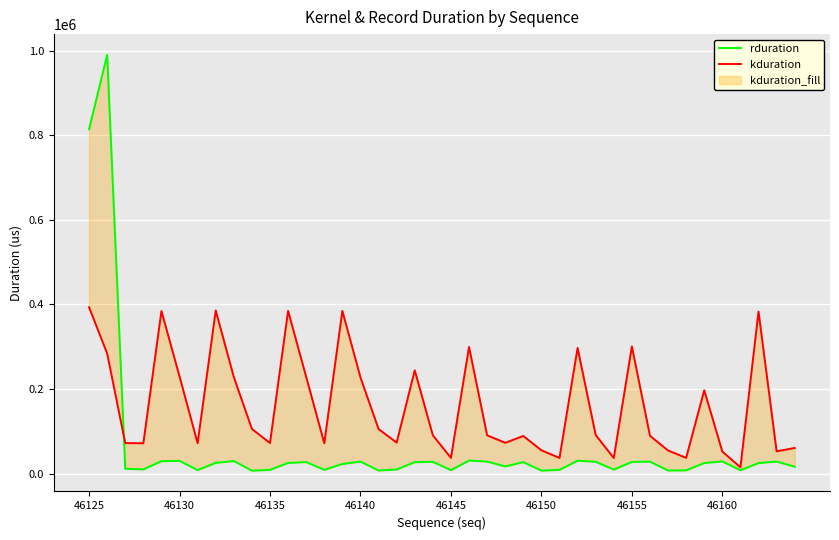

Does the chart display data point markers on the line(s)?

No